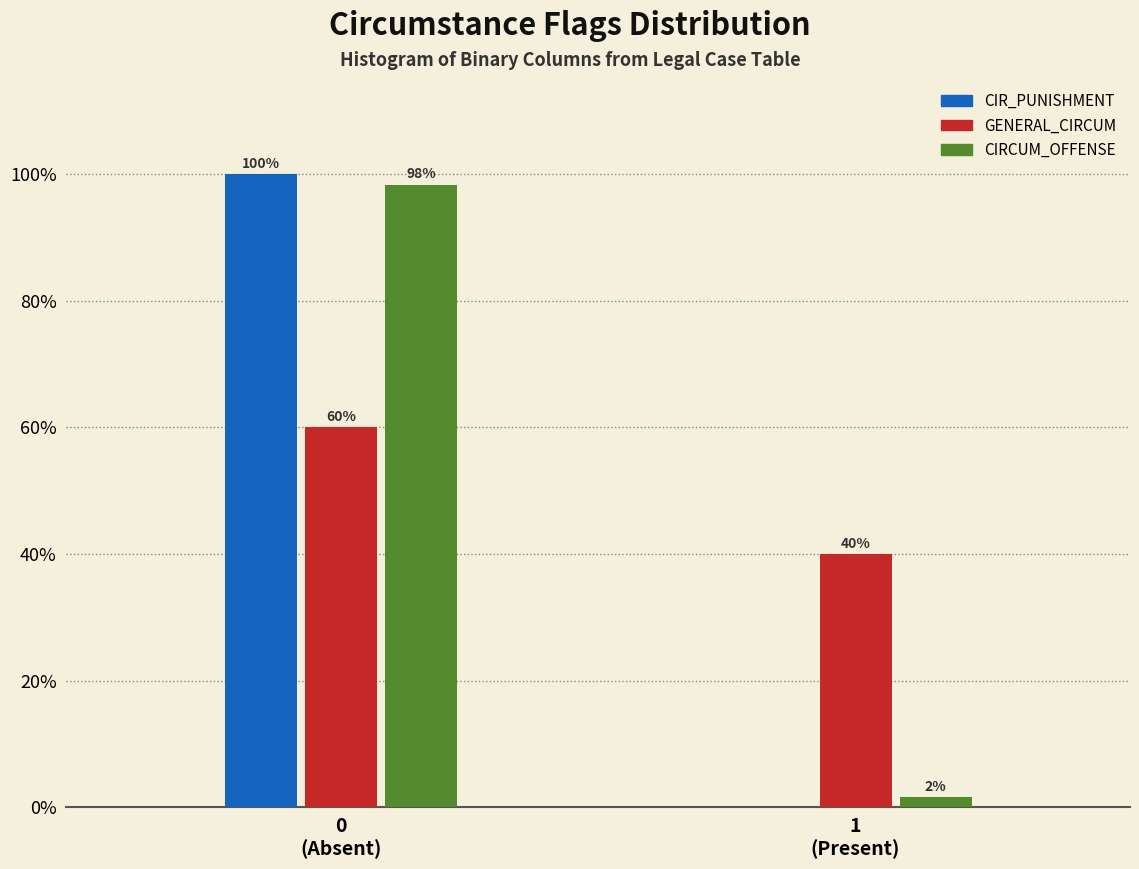

What is the sum of all CIR_PUNISHMENT values?

100.0